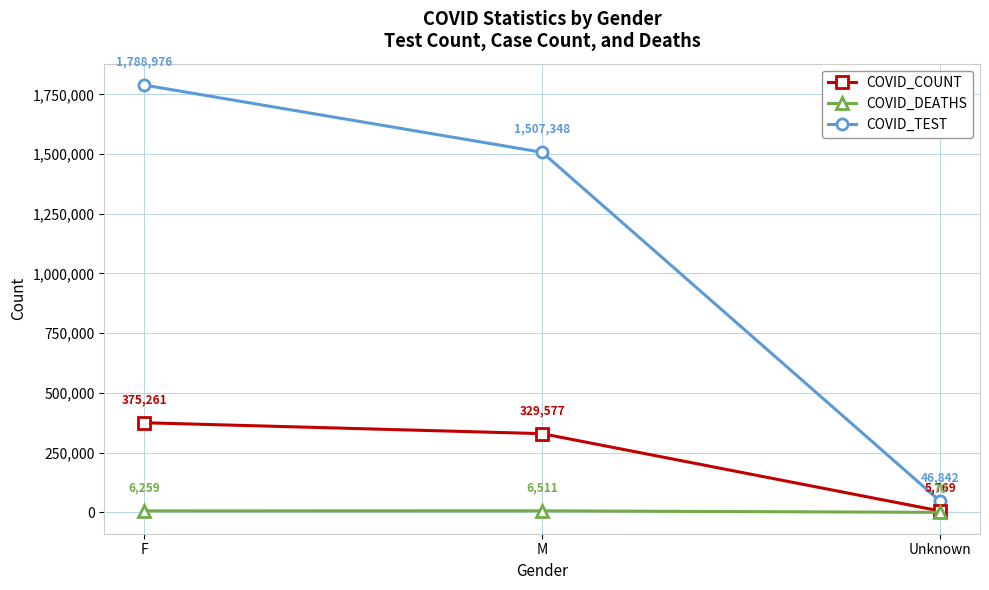

At which category is the sum across all series the highest?

F